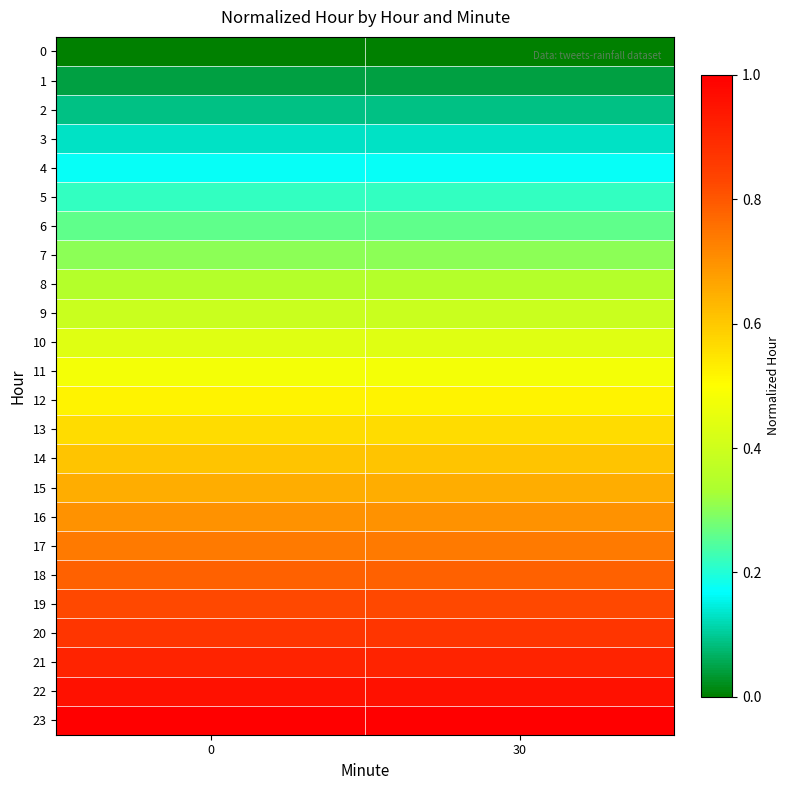

What is the approximate value of 5 at 0?

0.2